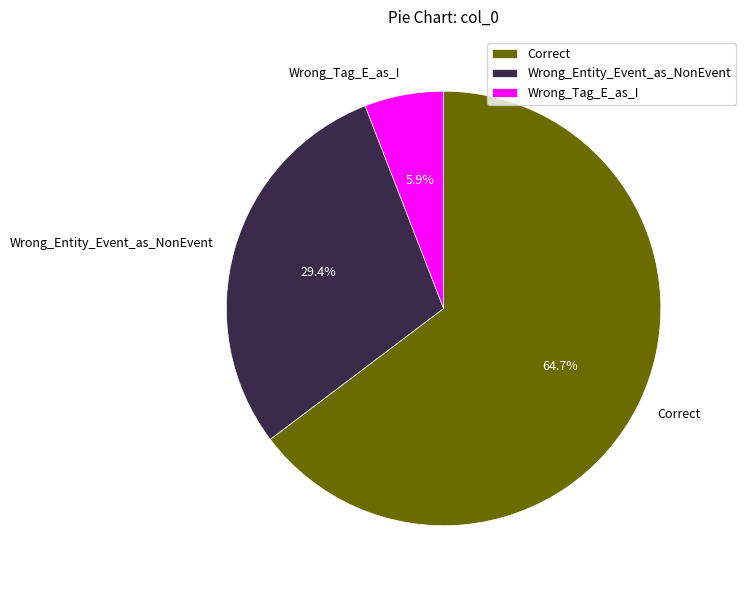

To the nearest percent, what is the difference between the largest and smallest slice percentages?

59%